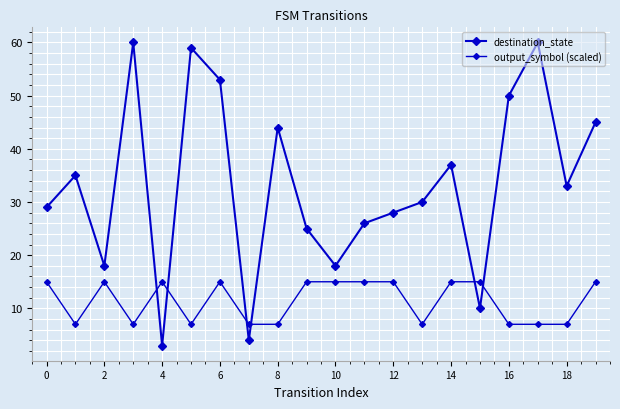

How many lines are shown in the chart?

2